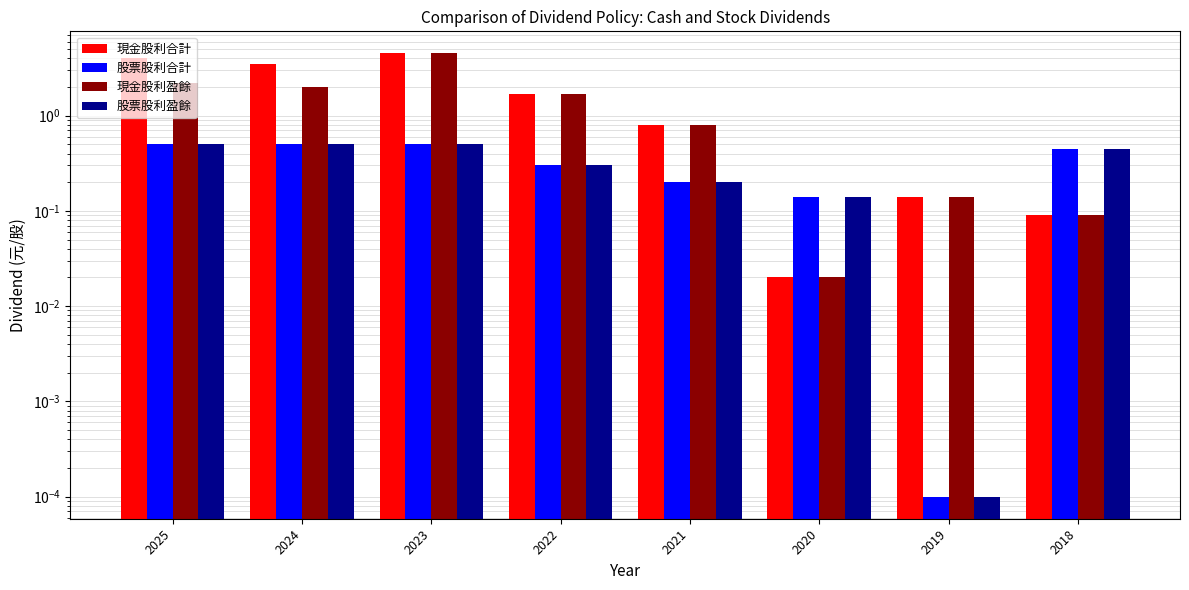

How many bars are there in each group?

4